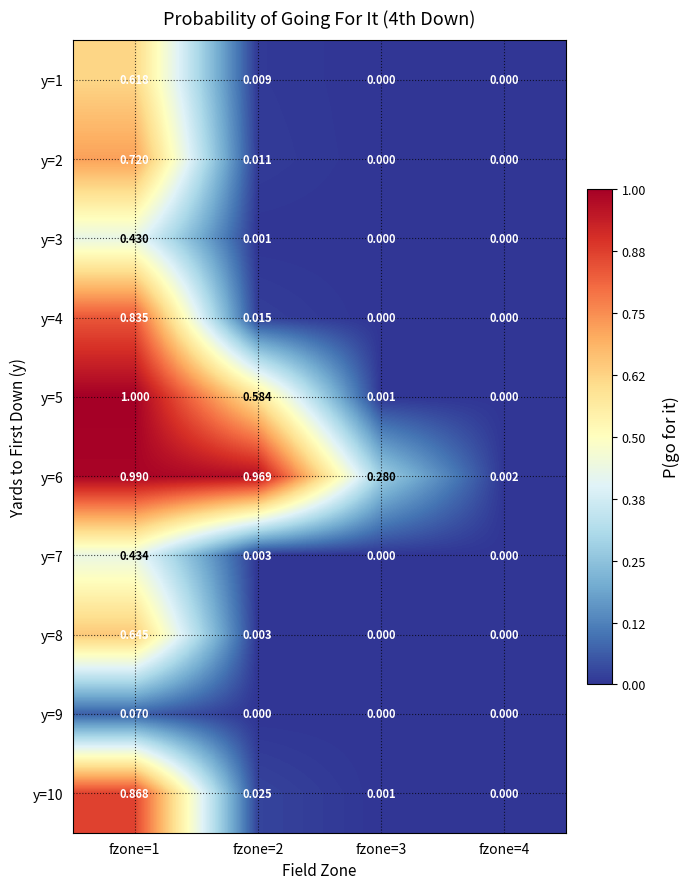

How many values in y=1 are above zero?

2